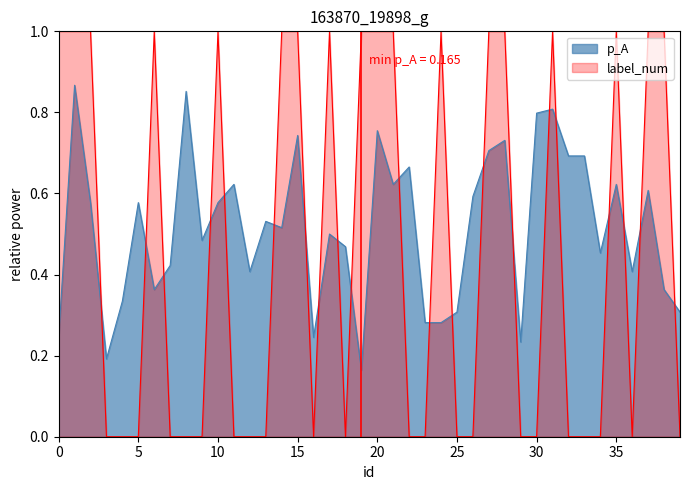

After their last crossing, which series has the higher values: p_A or label_num?

p_A